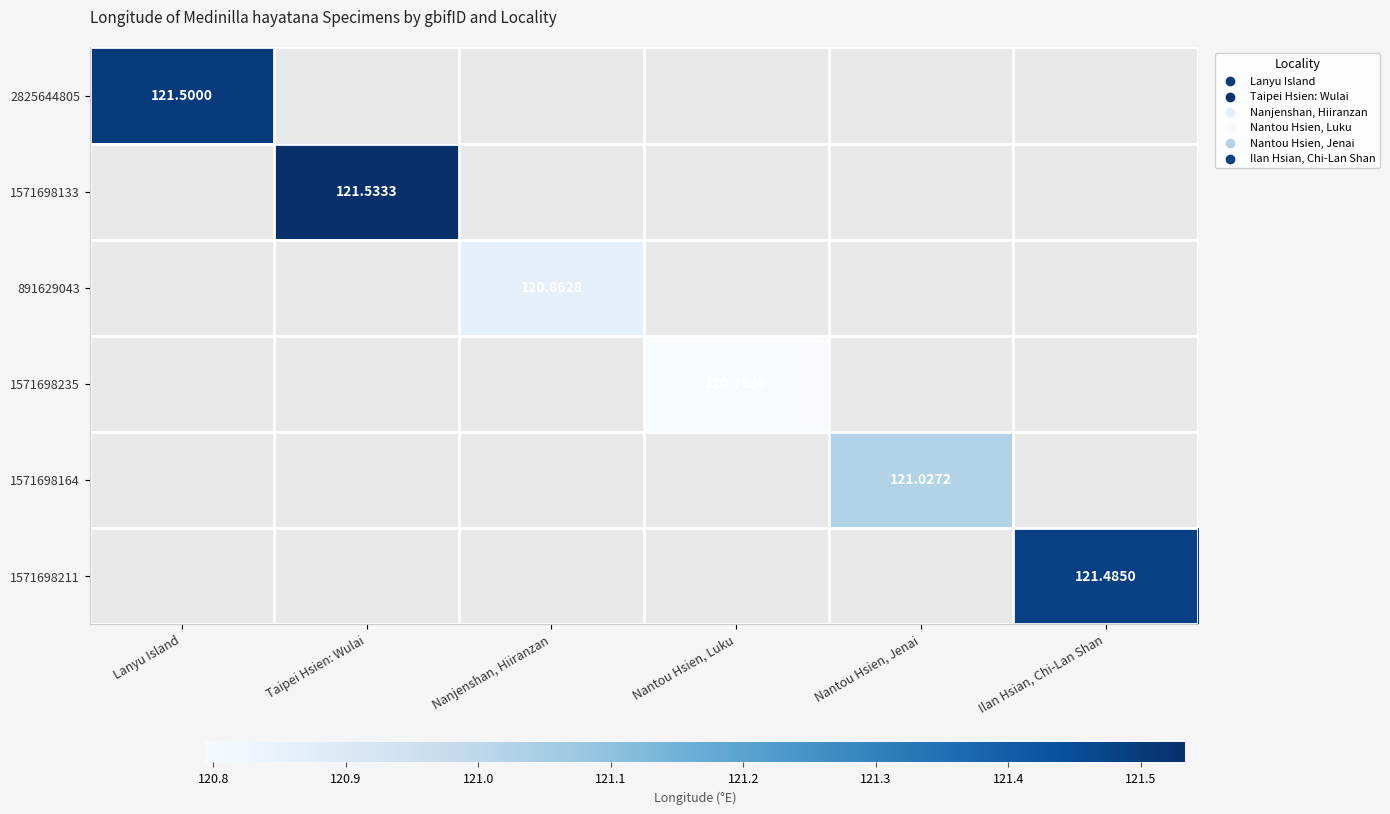

What is the maximum value shown in the chart?

121.5